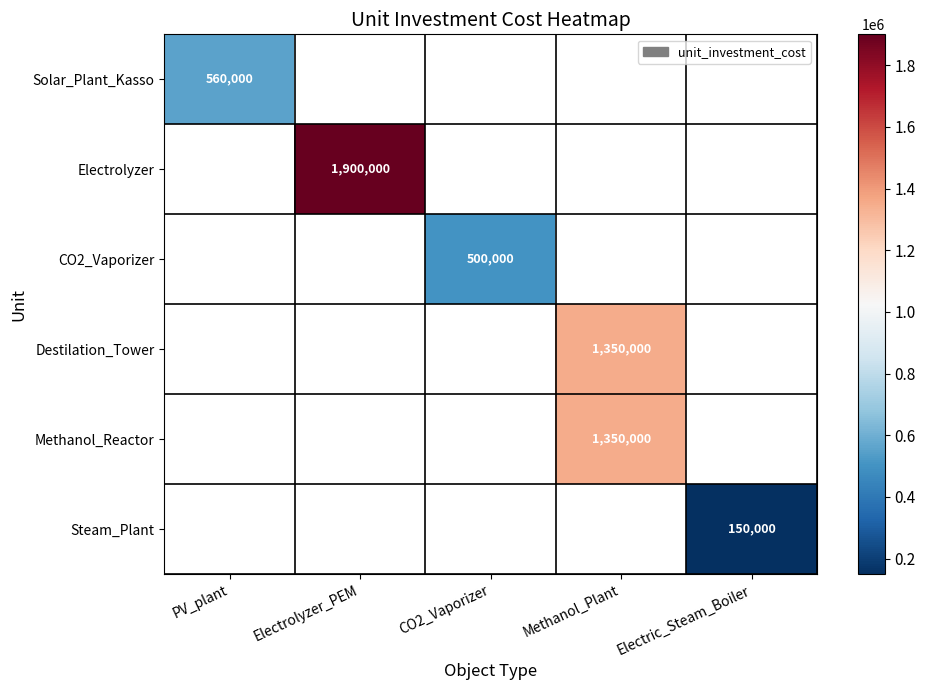

True or false: CO2_Vaporizer has a value of 830657 at CO2_Vaporizer.

False